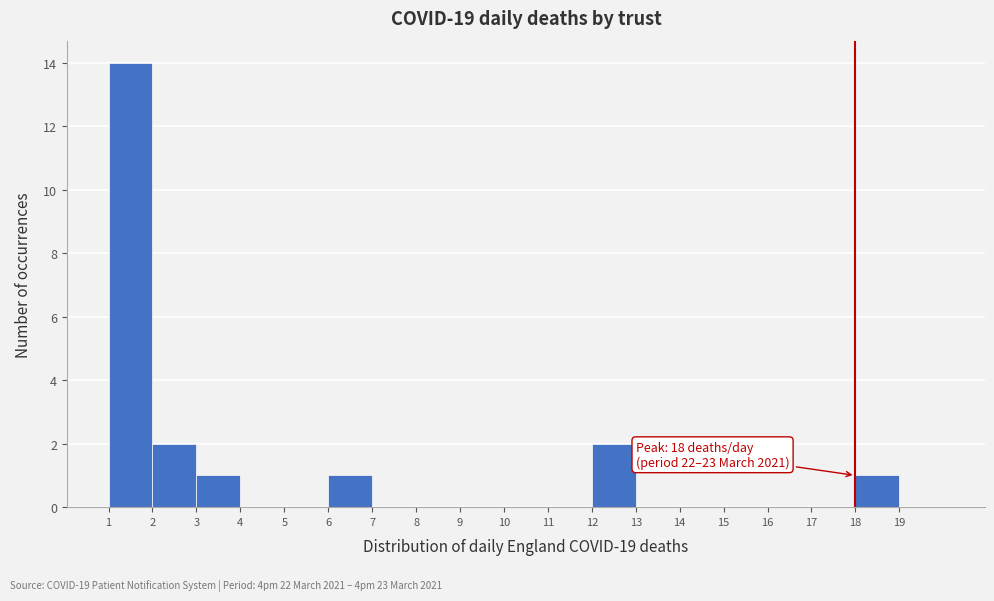

Which range on the x-axis has the tallest bar?

1 to 2